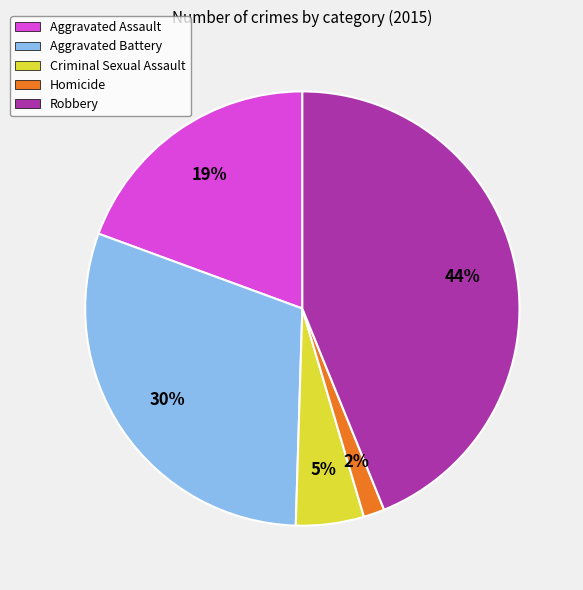

Does Aggravated Battery account for over 50% of the chart?

No